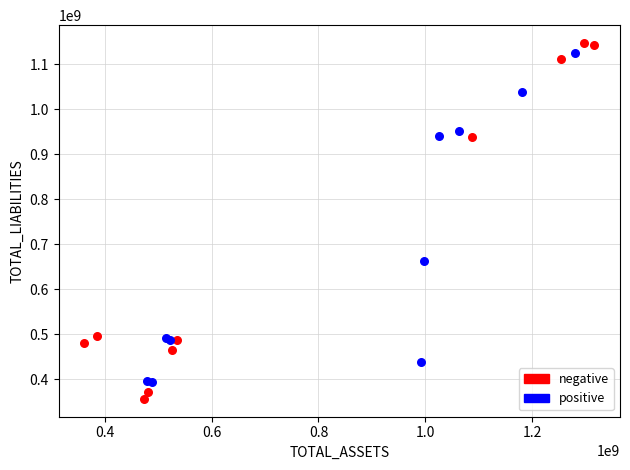

Which series has the widest spread of Y values?

negative